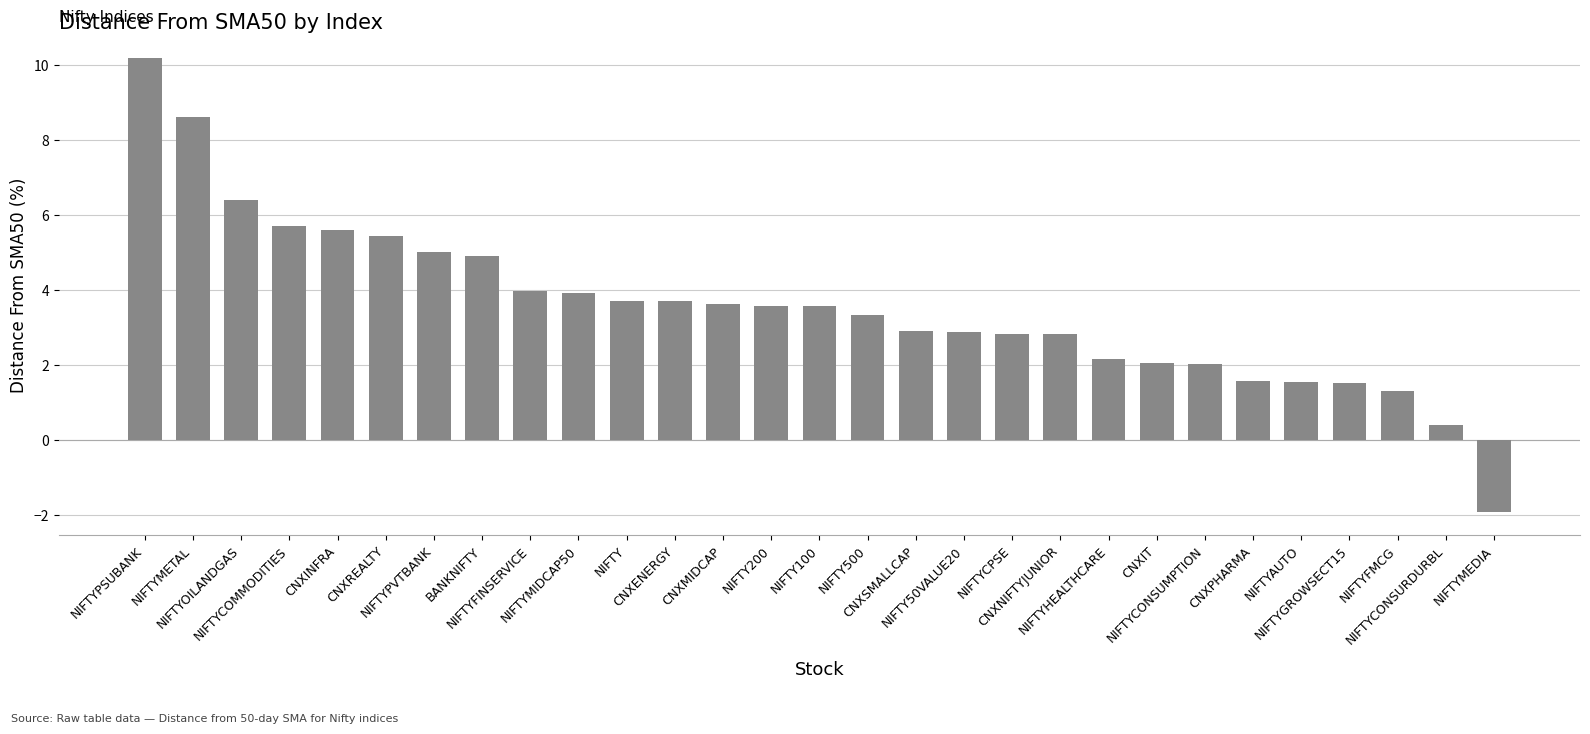

True or false: the data shows 6.3 at NIFTYPSUBANK.

False